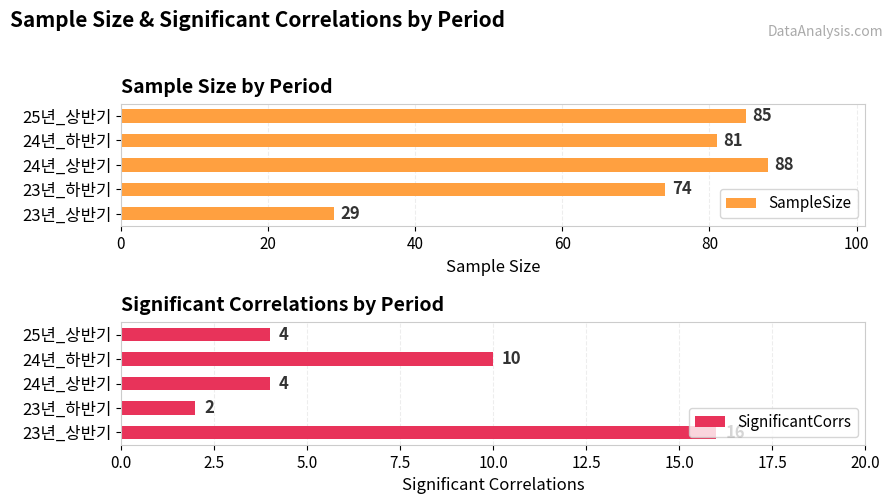

What is the minimum value for SampleSize?

29